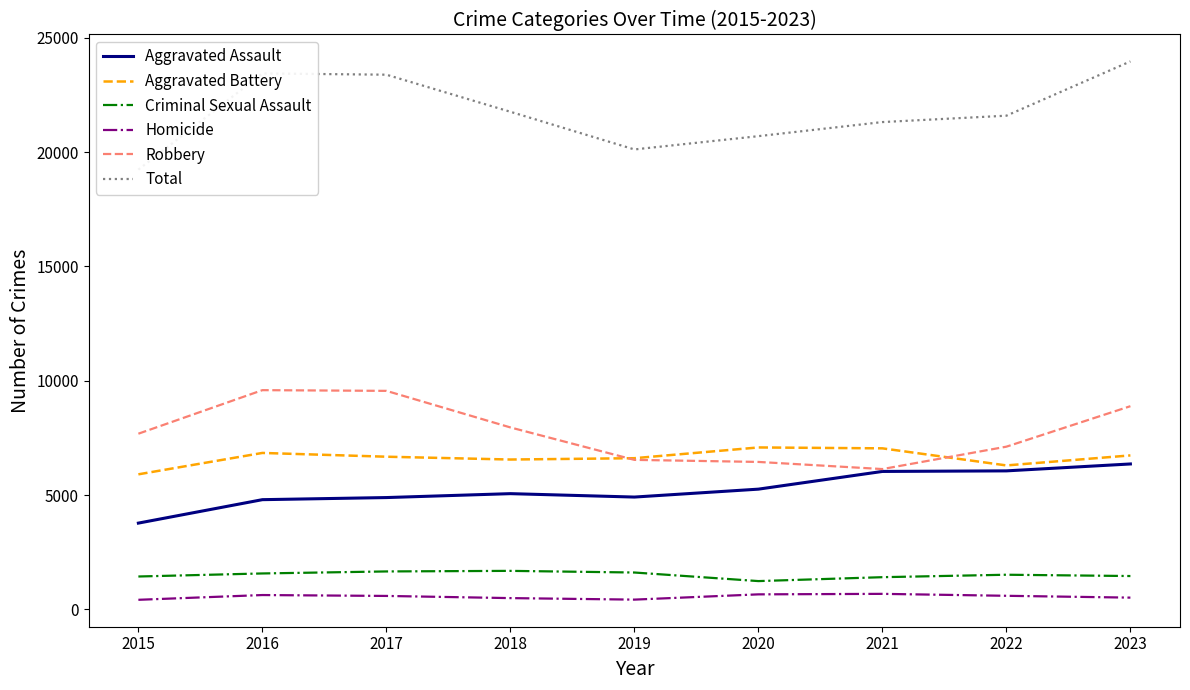

Is it true that Criminal Sexual Assault equals 1574 at 2016?

True